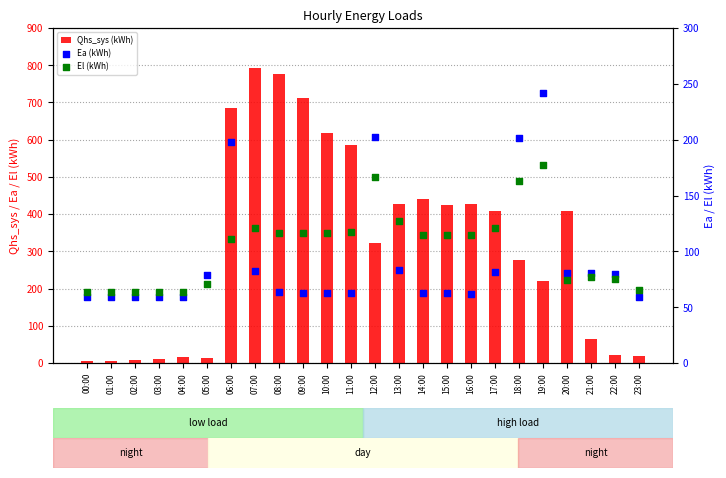

What are all the series names shown in the legend?

Qhs_sys (kWh), Ea (kWh), El (kWh)